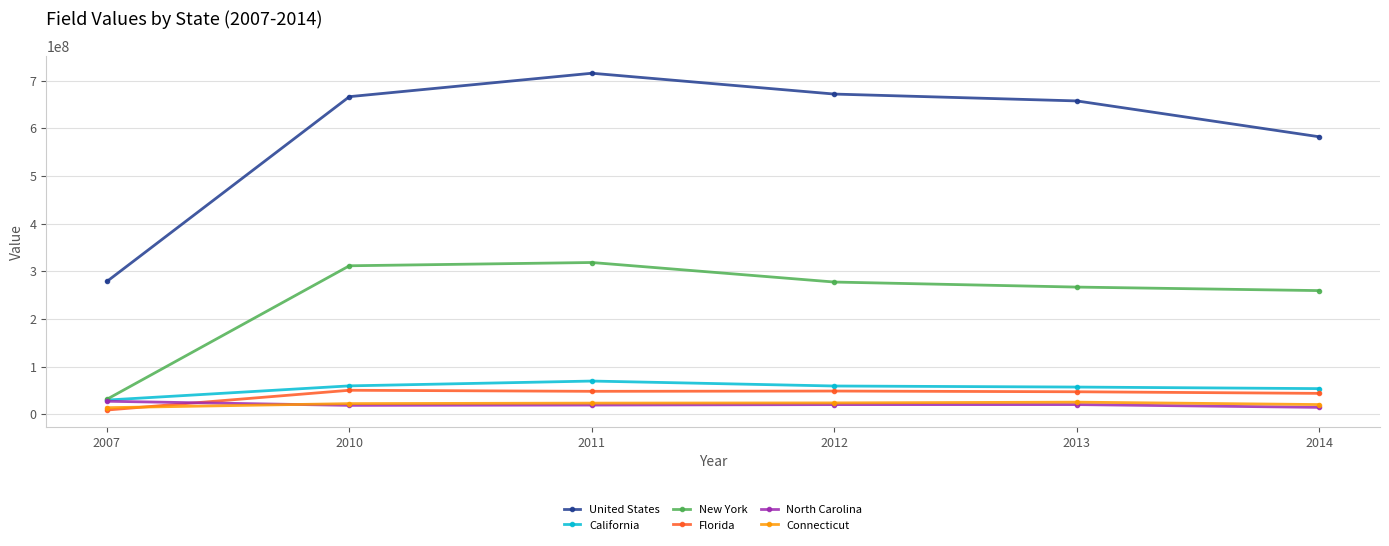

What is the difference between the highest and lowest values at 2013?

637013241